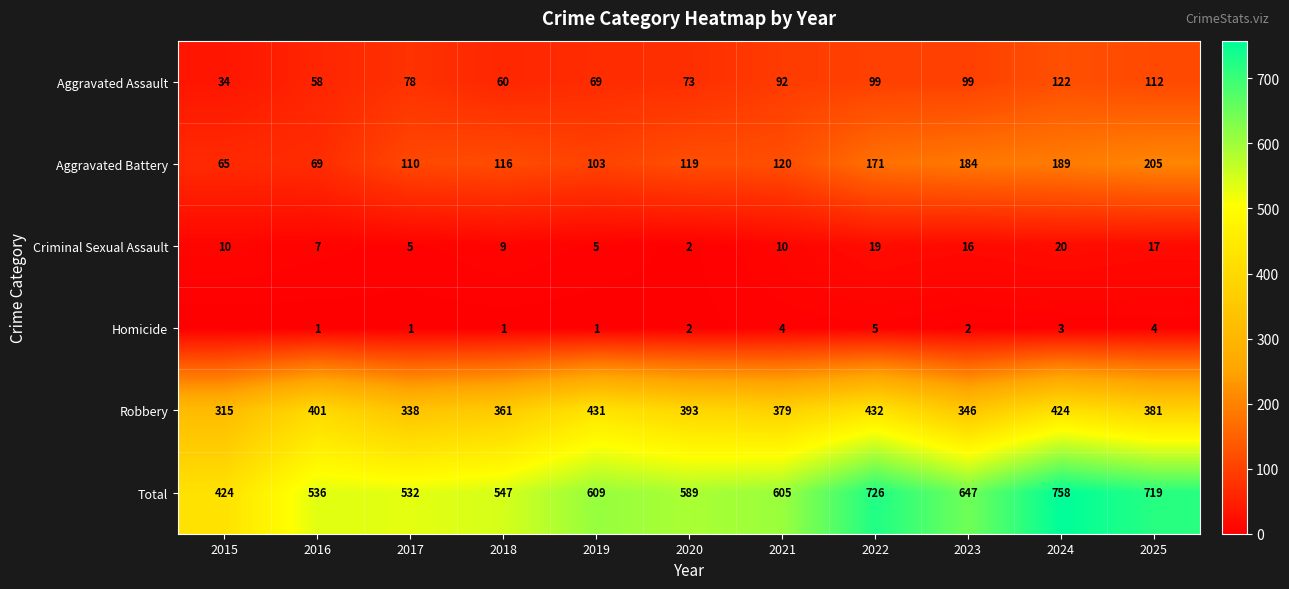

What is the total value across all series at 2018?

1094